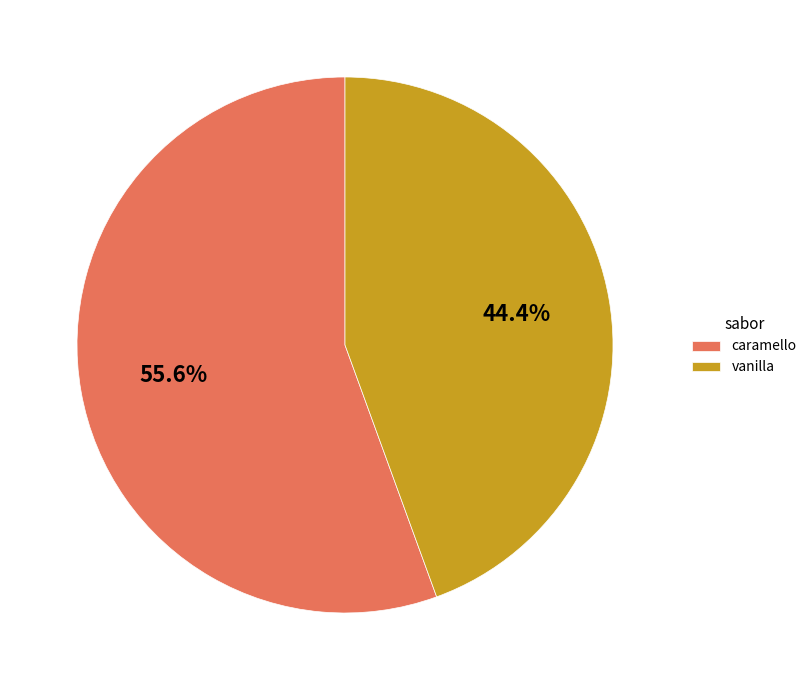

Rank the categories by value from highest to lowest.

caramello, vanilla